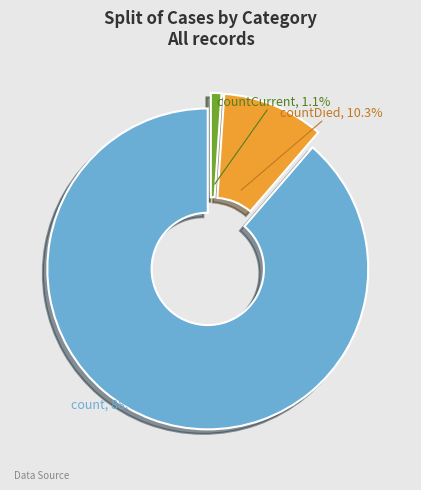

To the nearest percent, what portion does count represent?

89%